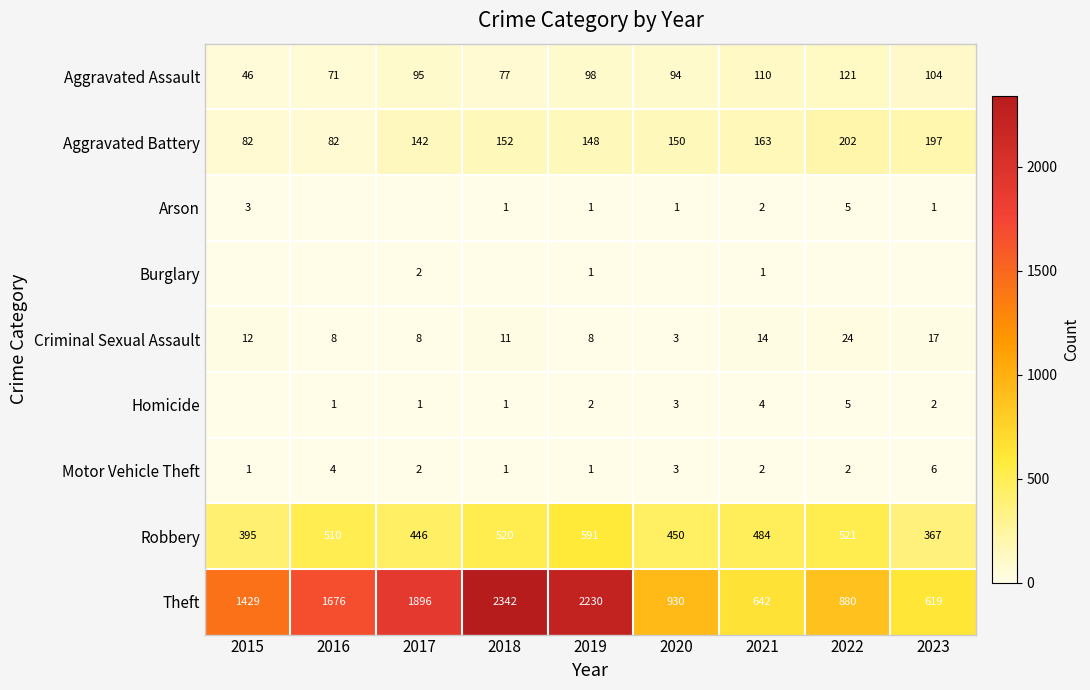

Is the value of Arson at 2016 greater than the value of Motor Vehicle Theft at 2022?

No